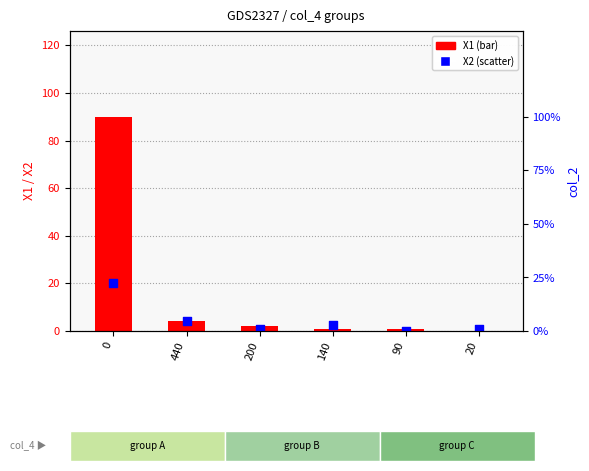

Which series contains the highest Y value?

X1